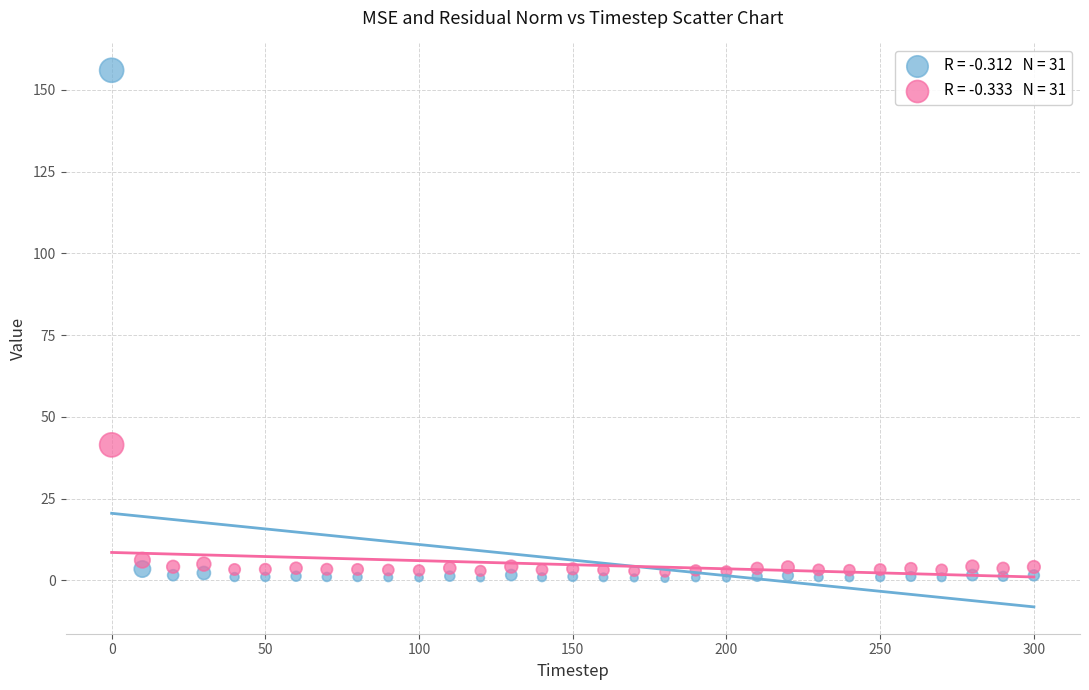

Across all data points, what is the range of Y values (max minus min)?

155.4